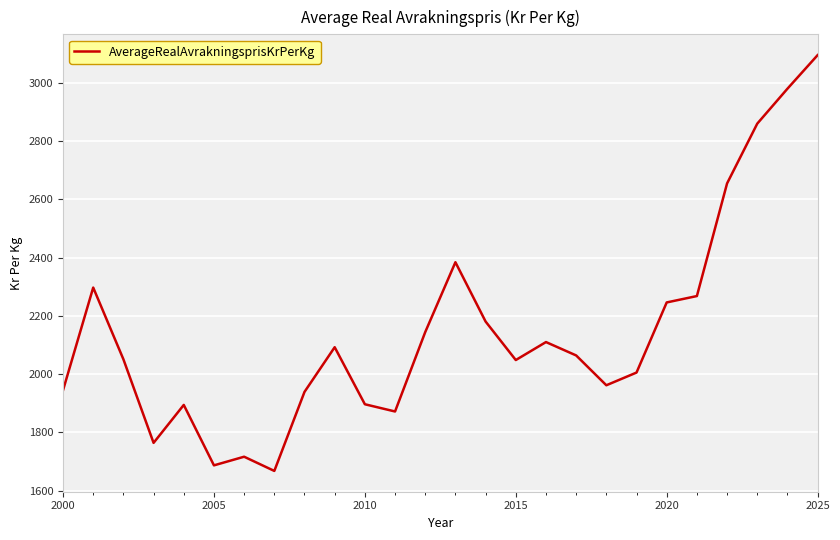

What is the minimum value shown in the chart?

1667.4